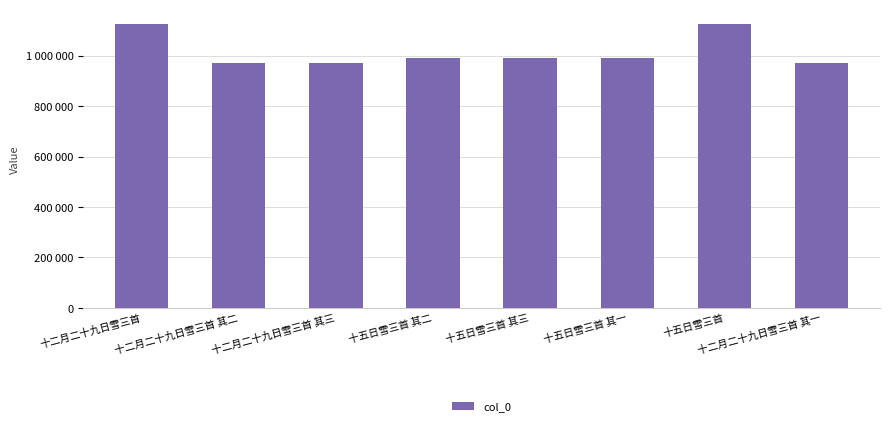

What value does the data have at 十五日雪三首, to the nearest 100?

1126500